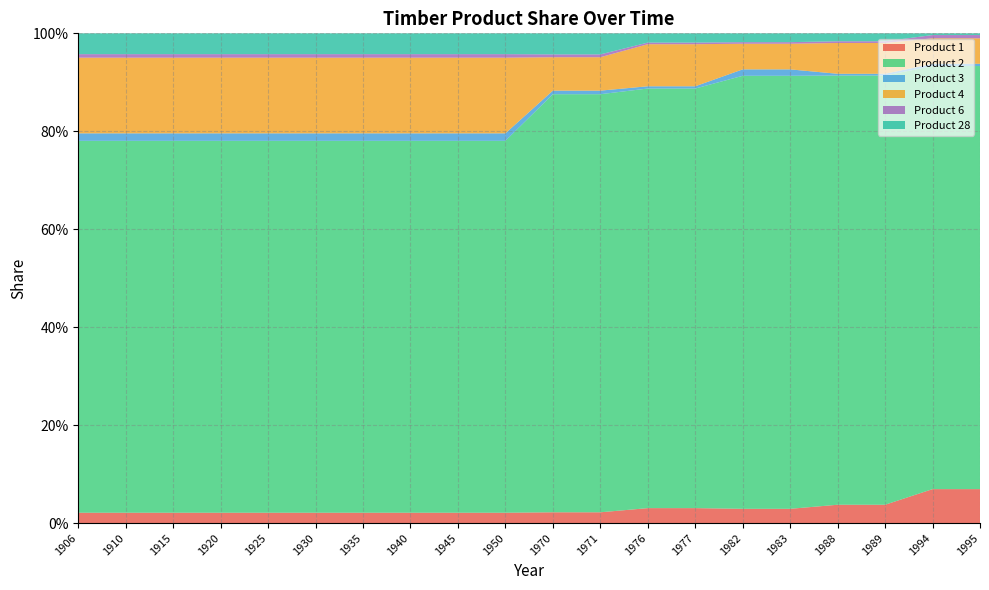

Reading right to left, transcribe all the data shown in this chart.

Product 1: 0.1	0.1	0.0	0.0	0.0	0.0	0.0	0.0	0.0	0.0	0.0	0.0	0.0	0.0	0.0	0.0	0.0	0.0	0.0	0.0
Product 2: 0.9	0.9	0.9	0.9	0.9	0.9	0.9	0.9	0.9	0.9	0.8	0.8	0.8	0.8	0.8	0.8	0.8	0.8	0.8	0.8
Product 3: 0.0	0.0	0.0	0.0	0.0	0.0	0.0	0.0	0.0	0.0	0.0	0.0	0.0	0.0	0.0	0.0	0.0	0.0	0.0	0.0
Product 4: 0.1	0.1	0.1	0.1	0.1	0.1	0.1	0.1	0.1	0.1	0.2	0.2	0.2	0.2	0.2	0.2	0.2	0.2	0.2	0.2
Product 6: 0.0	0.0	0.0	0.0	0.0	0.0	0.0	0.0	0.0	0.0	0.0	0.0	0.0	0.0	0.0	0.0	0.0	0.0	0.0	0.0
Product 28: 0.0	0.0	0.0	0.0	0.0	0.0	0.0	0.0	0.0	0.0	0.0	0.0	0.0	0.0	0.0	0.0	0.0	0.0	0.0	0.0